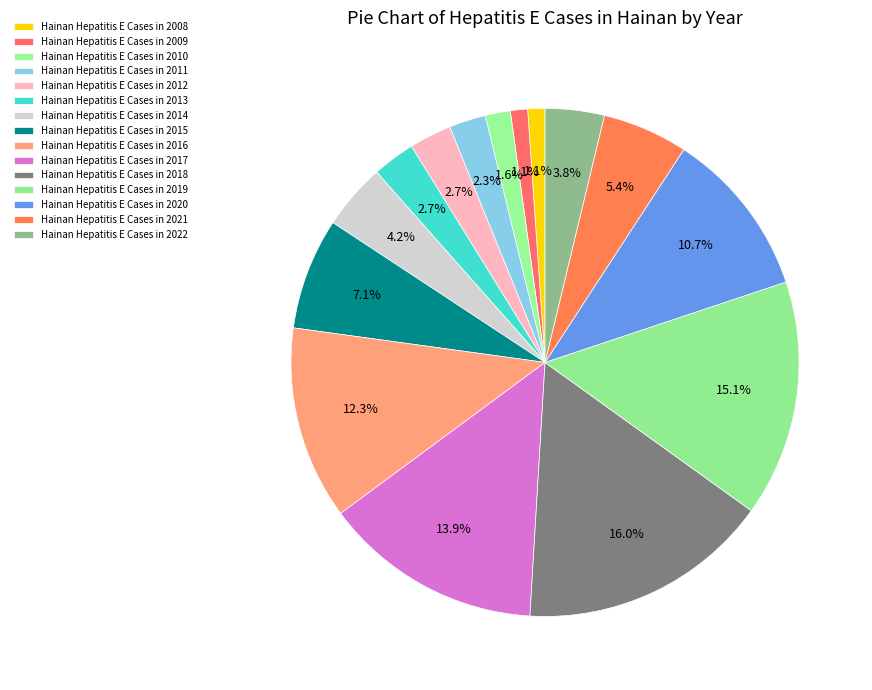

How many slices are in this pie chart?

15